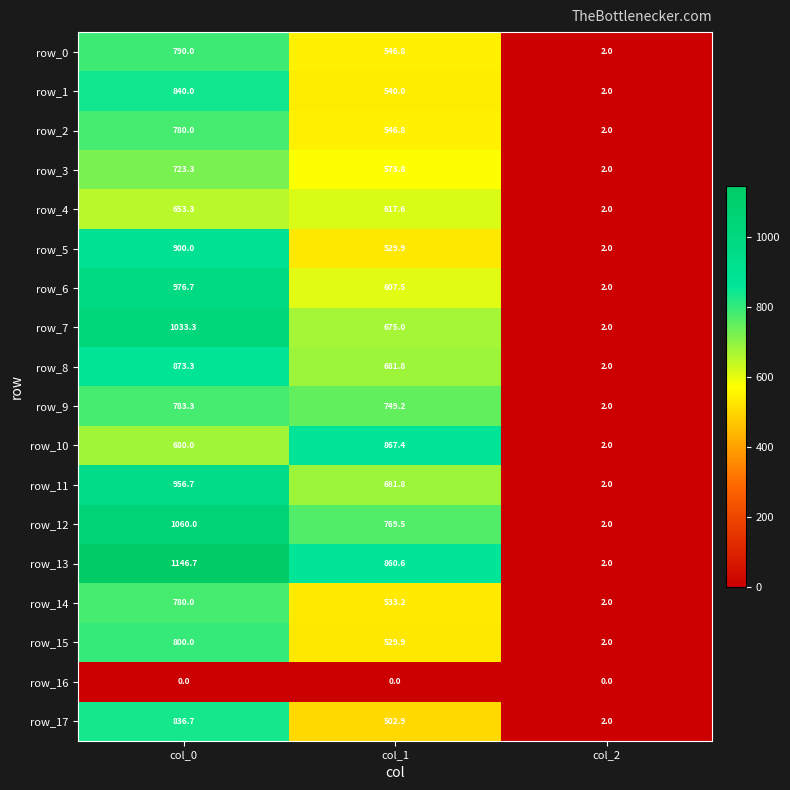

At which category is the sum across all series the highest?

col_0